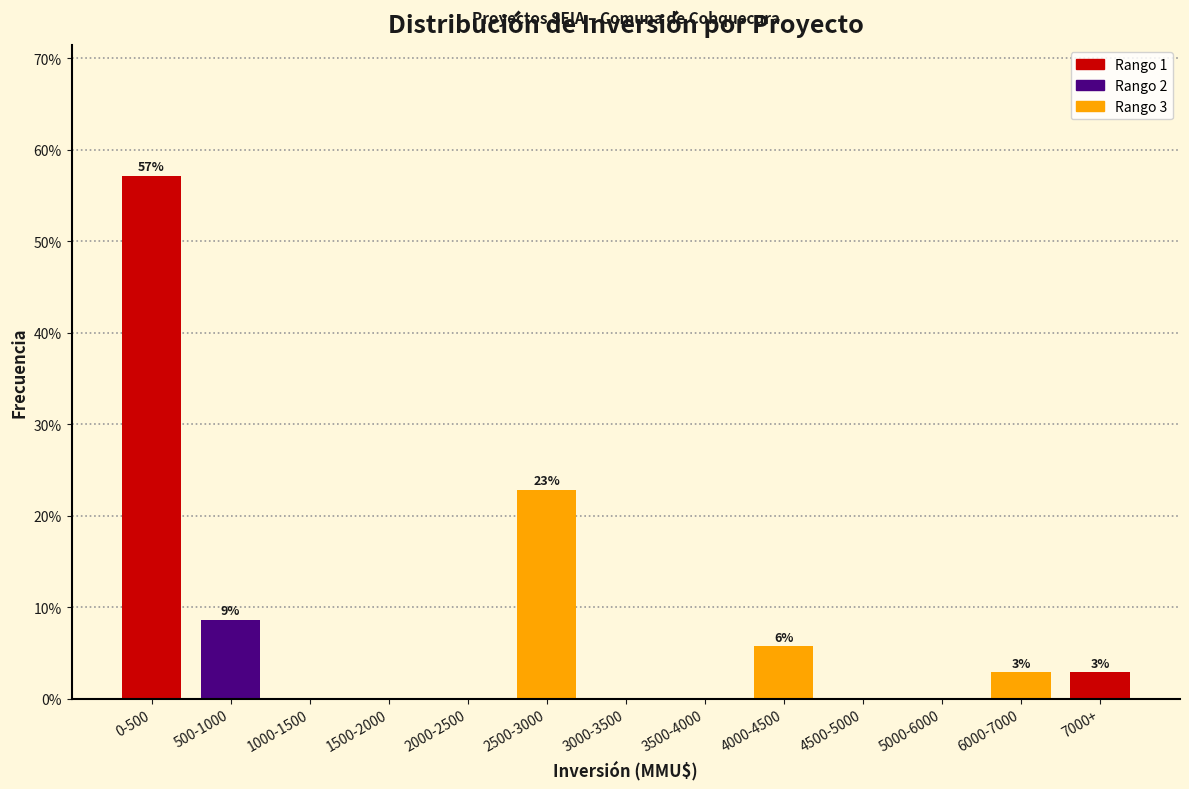

Reading left to right, extract all data points from this chart.

0-500=57.1	500-1000=8.6	1000-1500=0.0	1500-2000=0.0	2000-2500=0.0	2500-3000=22.9	3000-3500=0.0	3500-4000=0.0	4000-4500=5.7	4500-5000=0.0	5000-6000=0.0	6000-7000=2.9	7000+=2.9